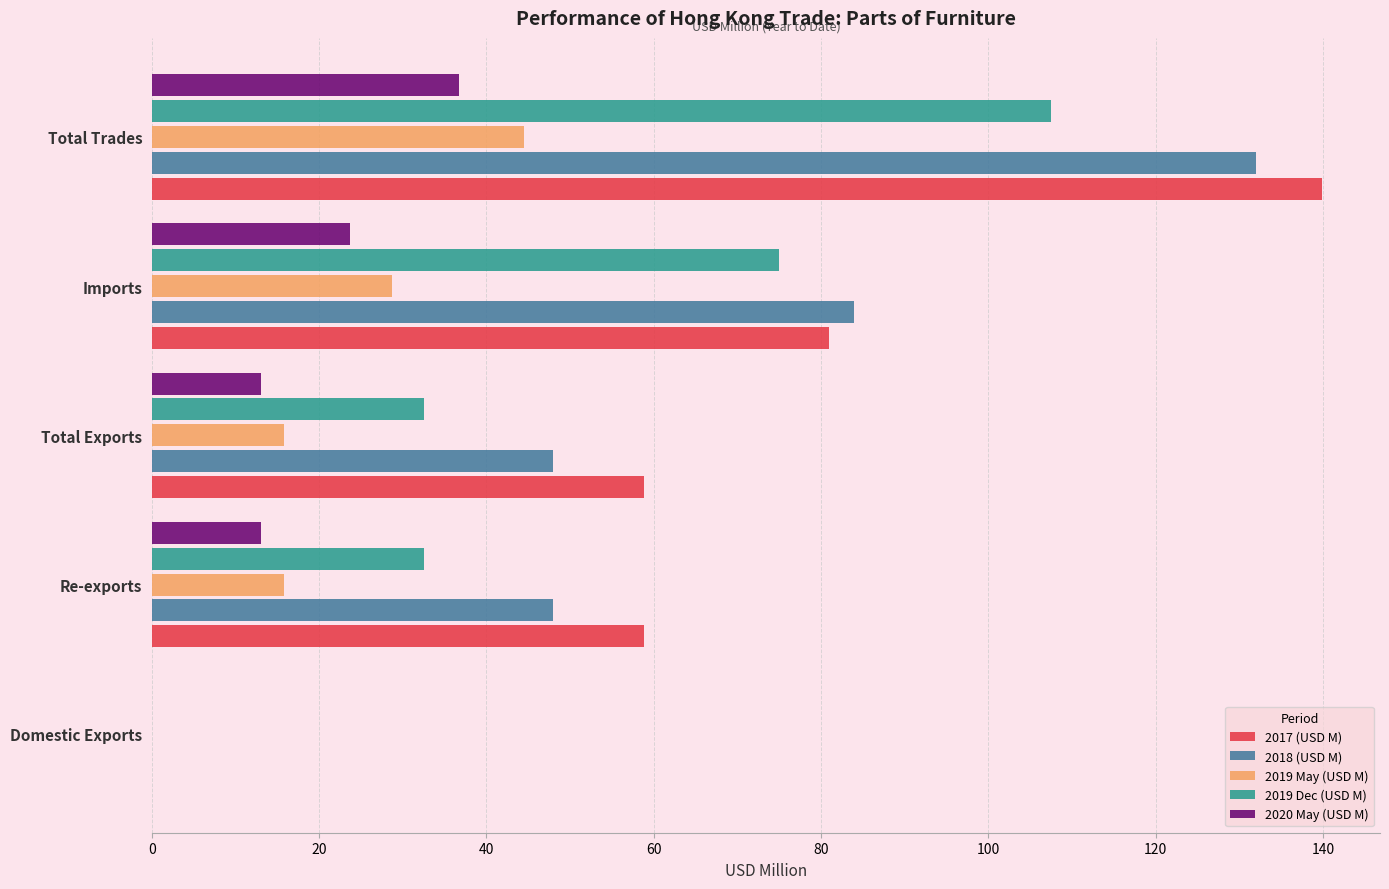

What is the approximate value of 2019 May (USD M) at Total Trades?

44.5